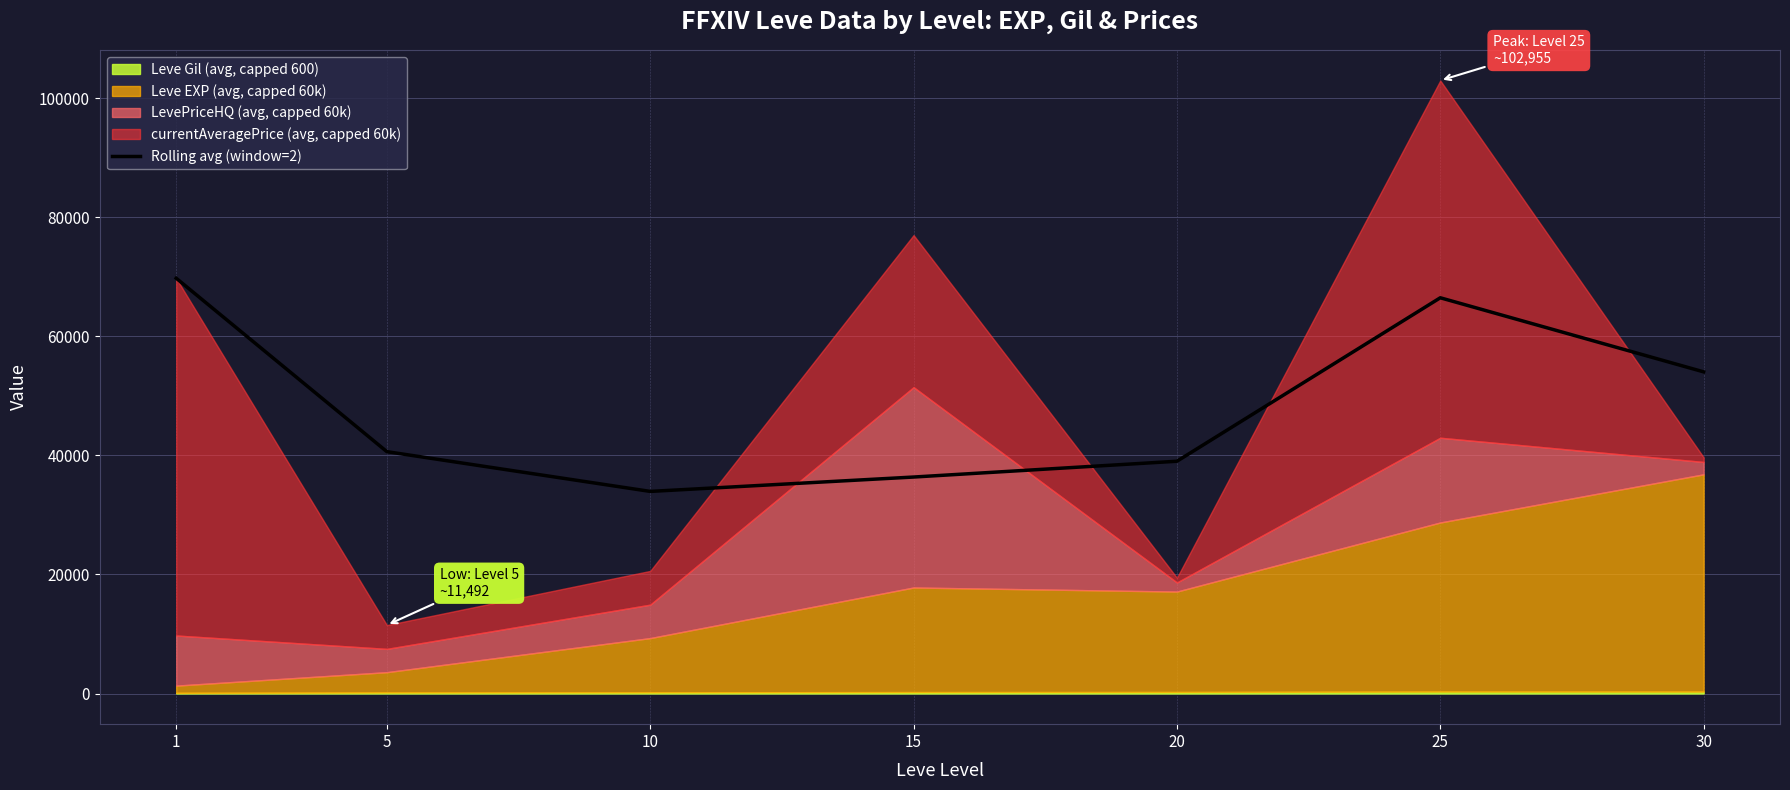

Where is the first local minimum?

10